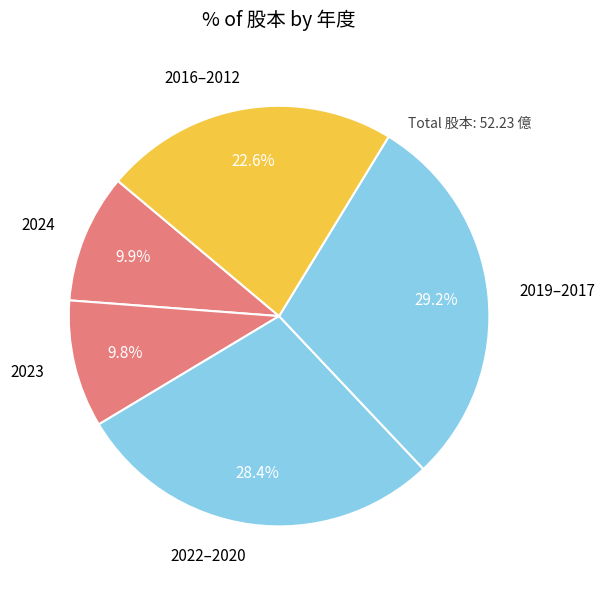

Which slice is the largest?

2019–2017